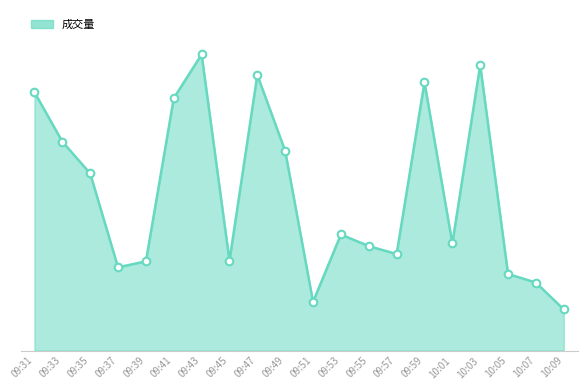

Does the chart have visible grid lines?

No